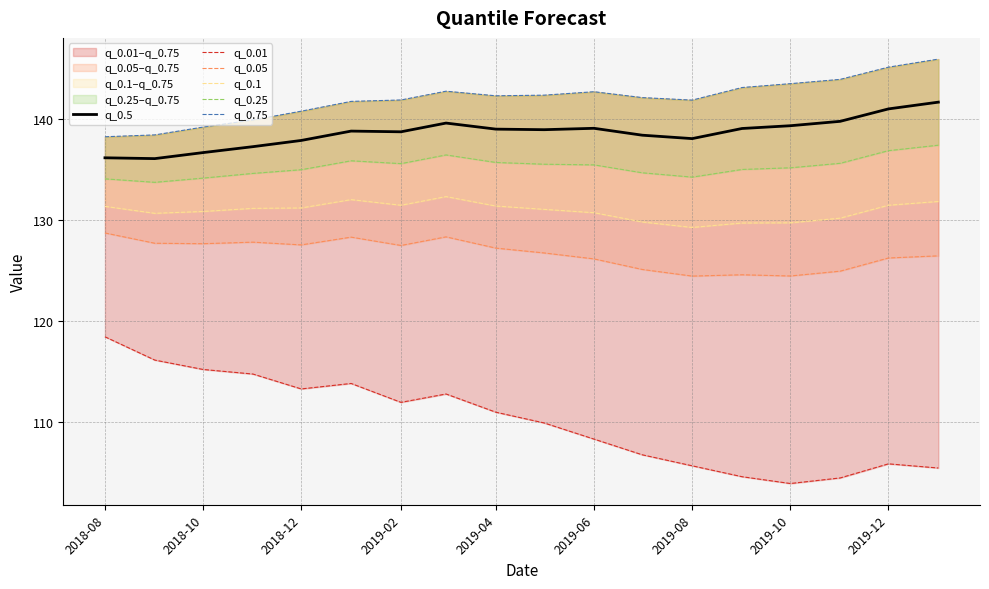

The value of q_0.5 at 2019-06 is 139.0. True or false?

True